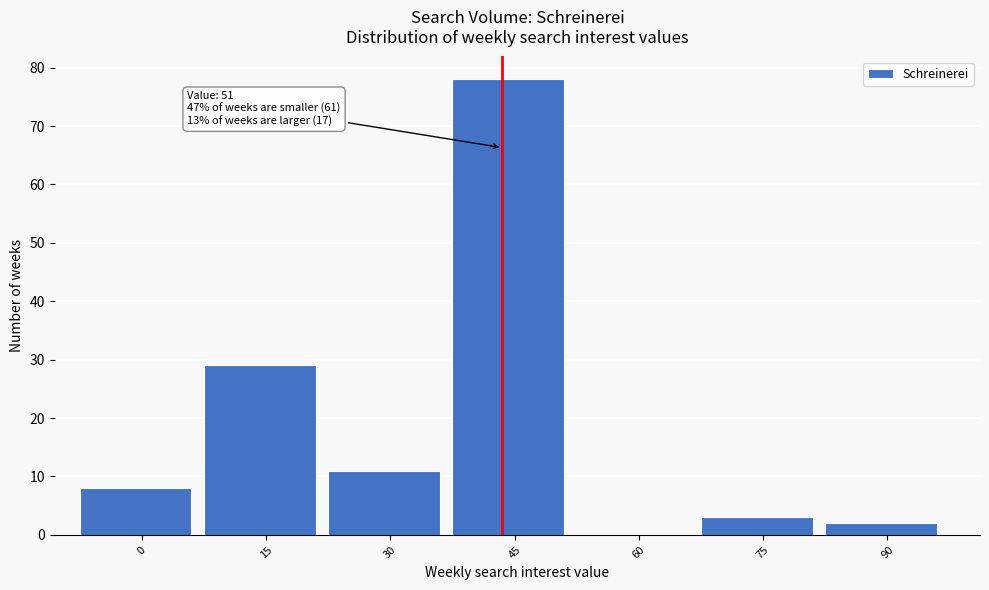

Reading left to right, transcribe all the data shown in this chart.

0=8	15=29	30=11	45=78	60=0	75=3	90=2